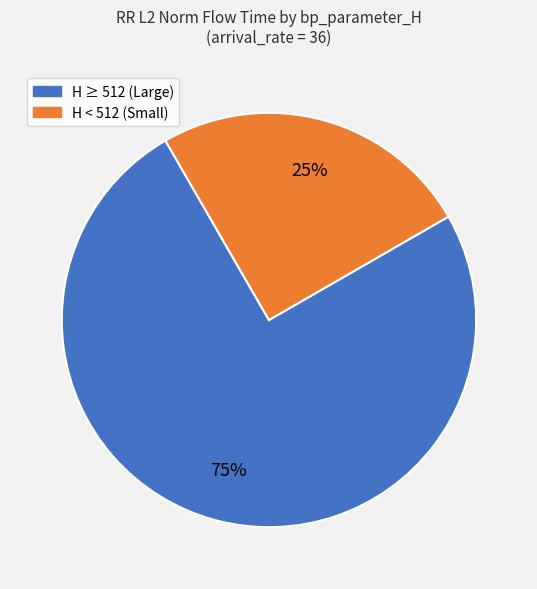

Is there any slice that represents more than half of the pie?

Yes